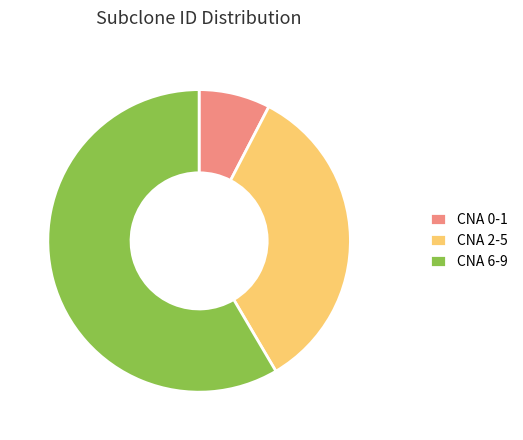

How many slices are in this pie chart?

3